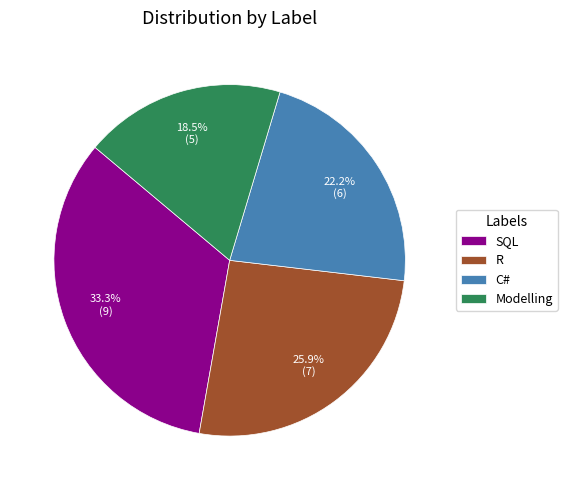

Approximately how many times larger is the value at C# compared to SQL?

0.7